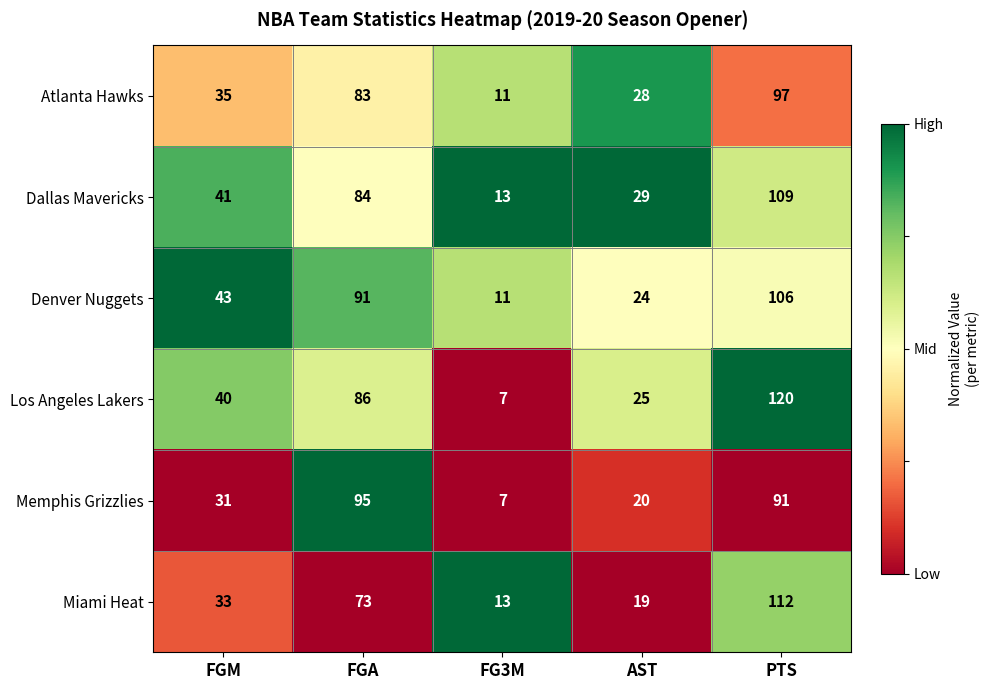

Is it true that Atlanta Hawks equals 11 at FG3M?

True